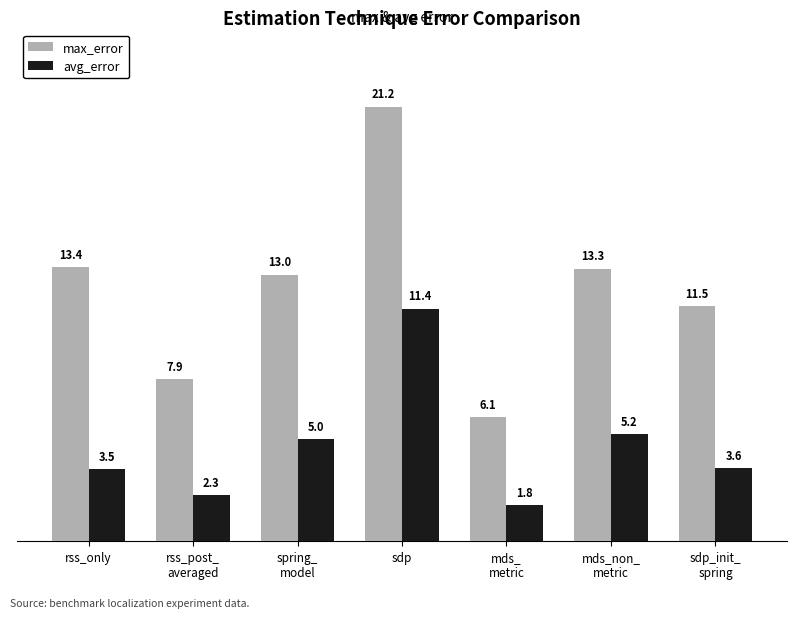

At sdp, list the series in order from smallest to largest.

avg_error, max_error